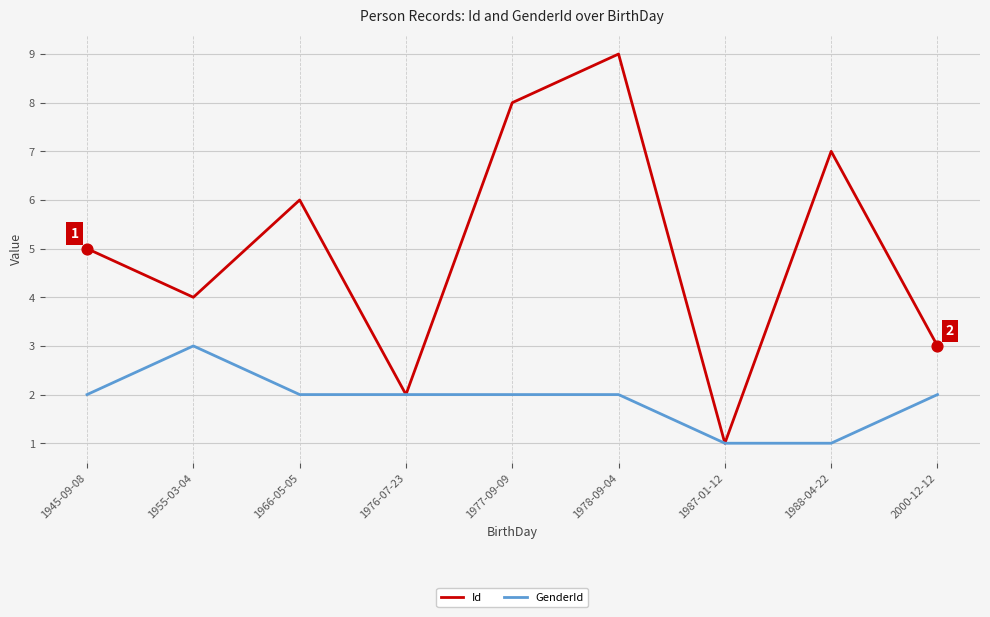

Which series has the largest range (max minus min)?

Id